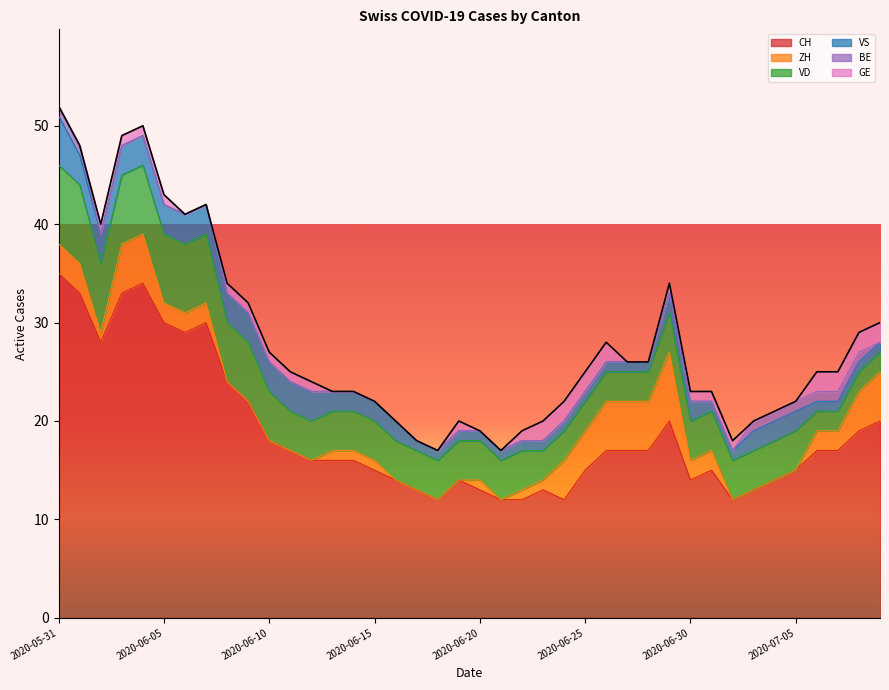

Between which two adjacent categories do VD and ZH first intersect?

2020-06-23 and 2020-06-24